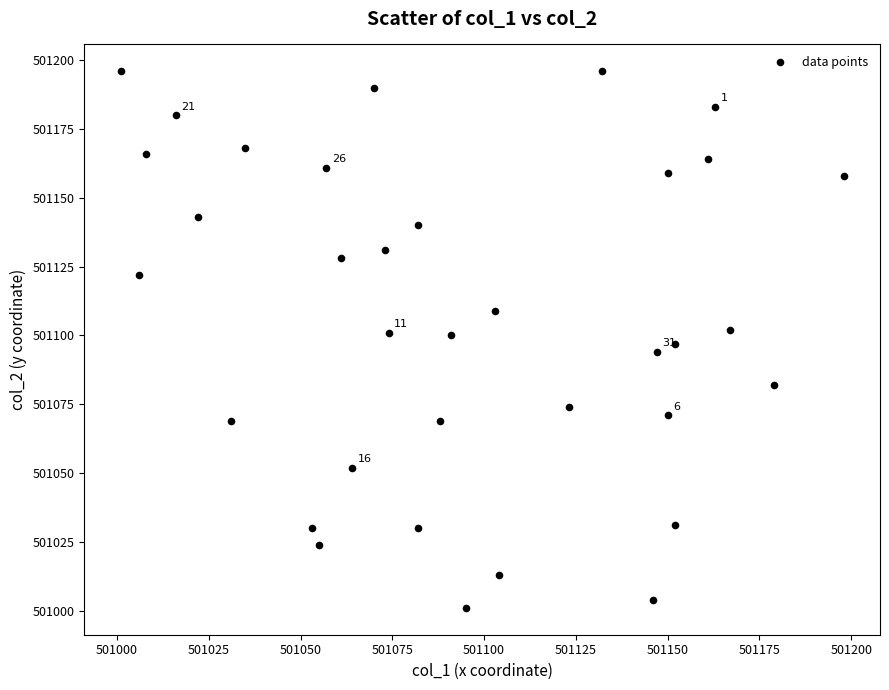

What is the range of Y values (max minus min)?

195